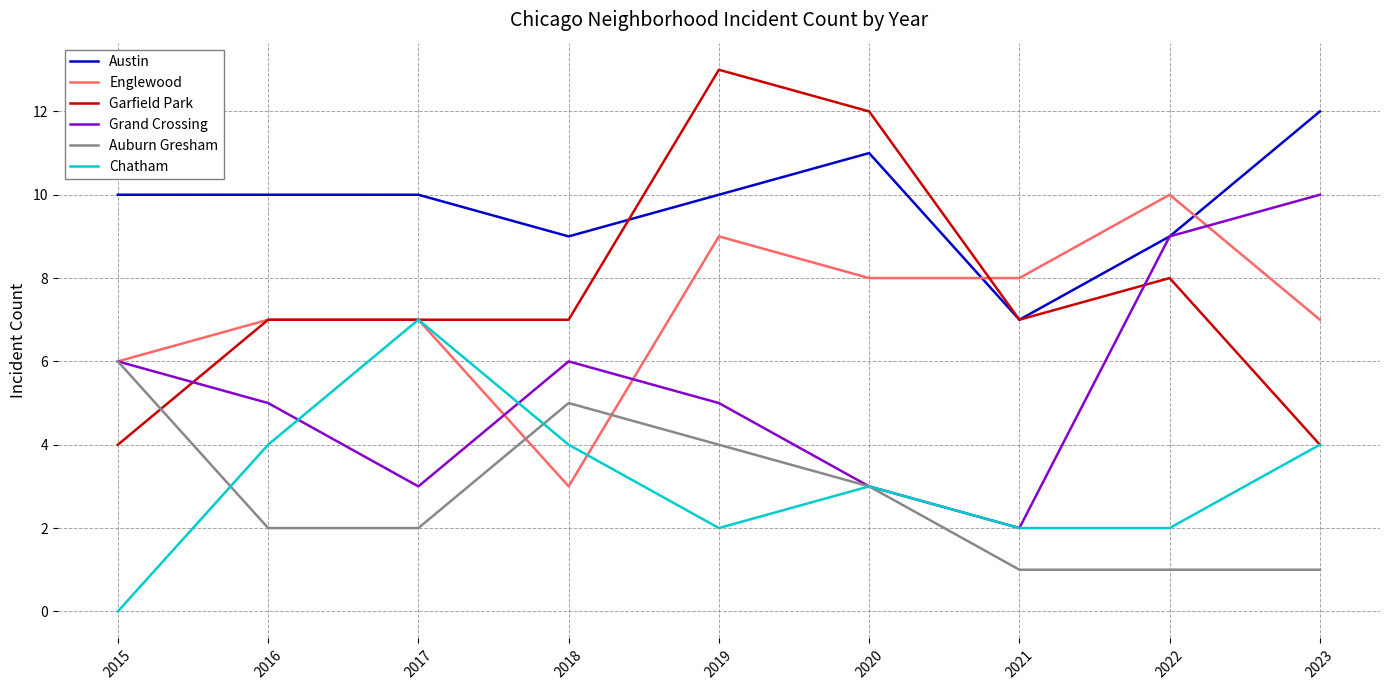

What value does the Englewood series have at 2020?

8